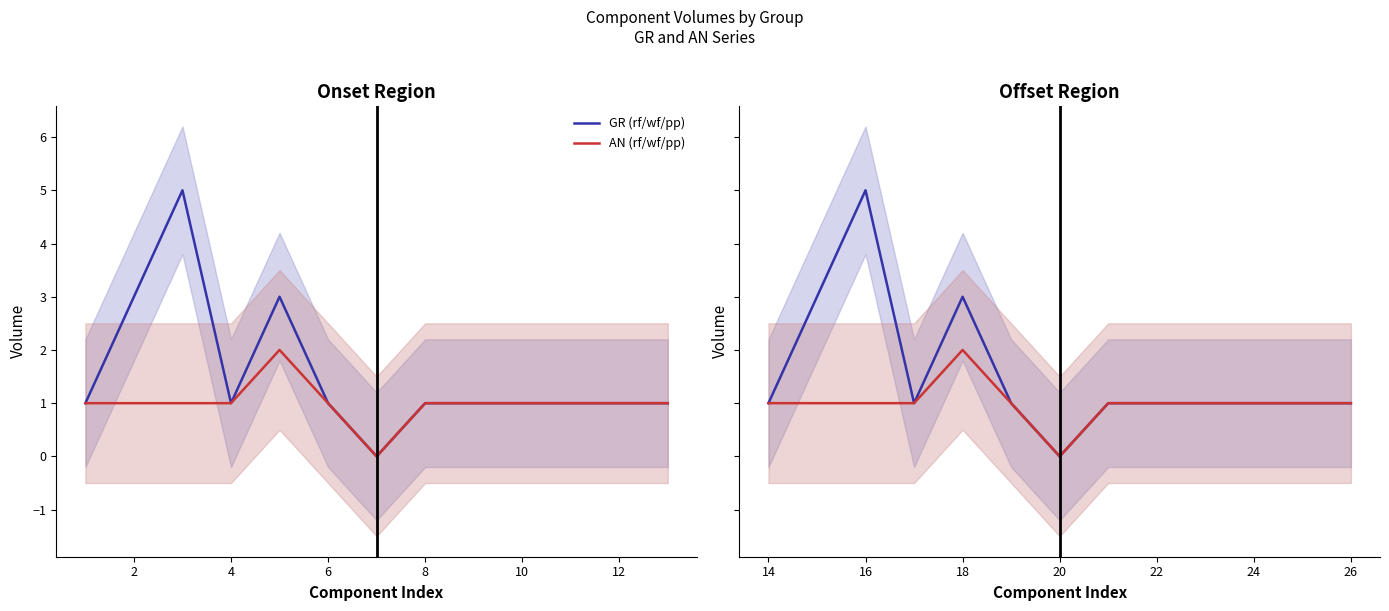

Is it true that GR (rf/wf/pp) equals -3 at 20?

False